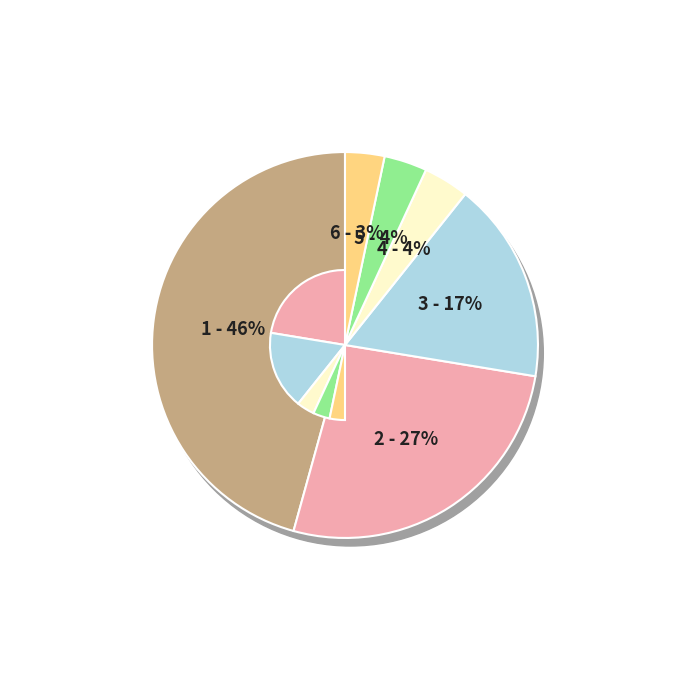

Is the sum of 汇添富中证中药指数（LOF）A and 中银证券优势制造股票型证券投资基金A greater than half?

No